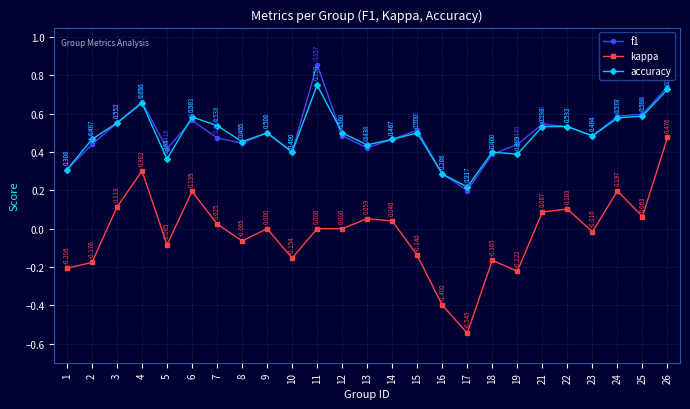

At which label is accuracy closest to 0?

17